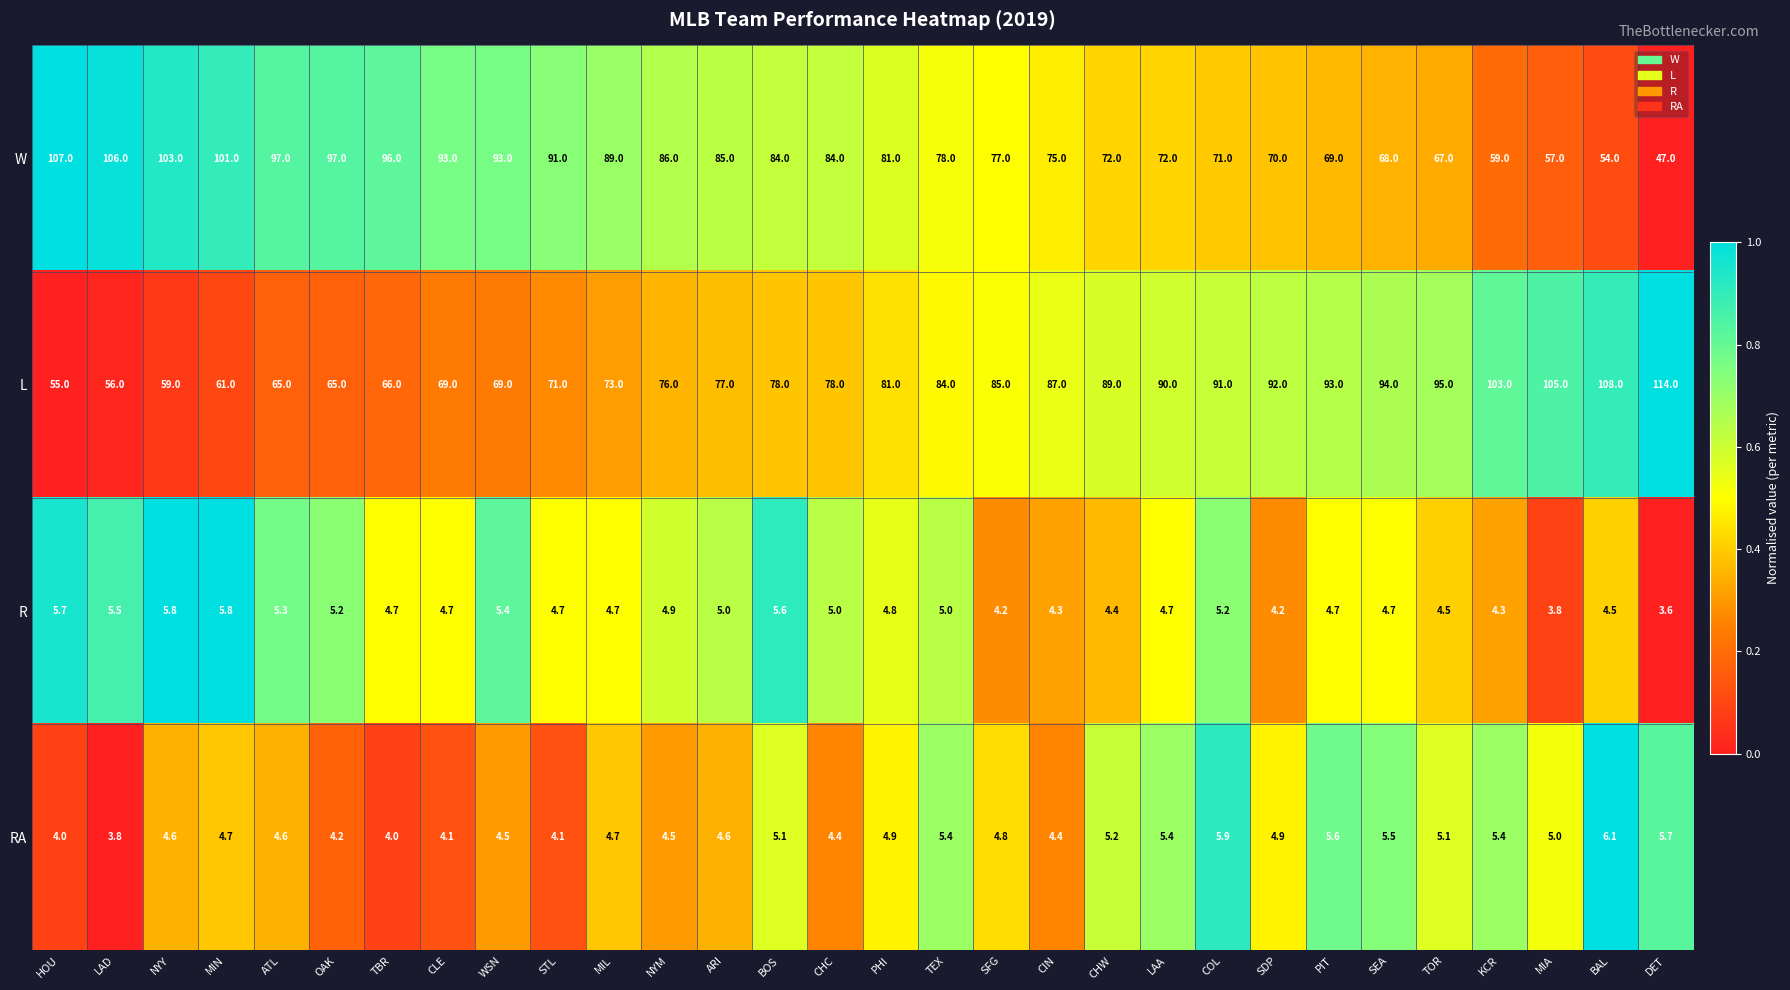

At CLE, list the series in order from smallest to largest.

RA, R, L, W